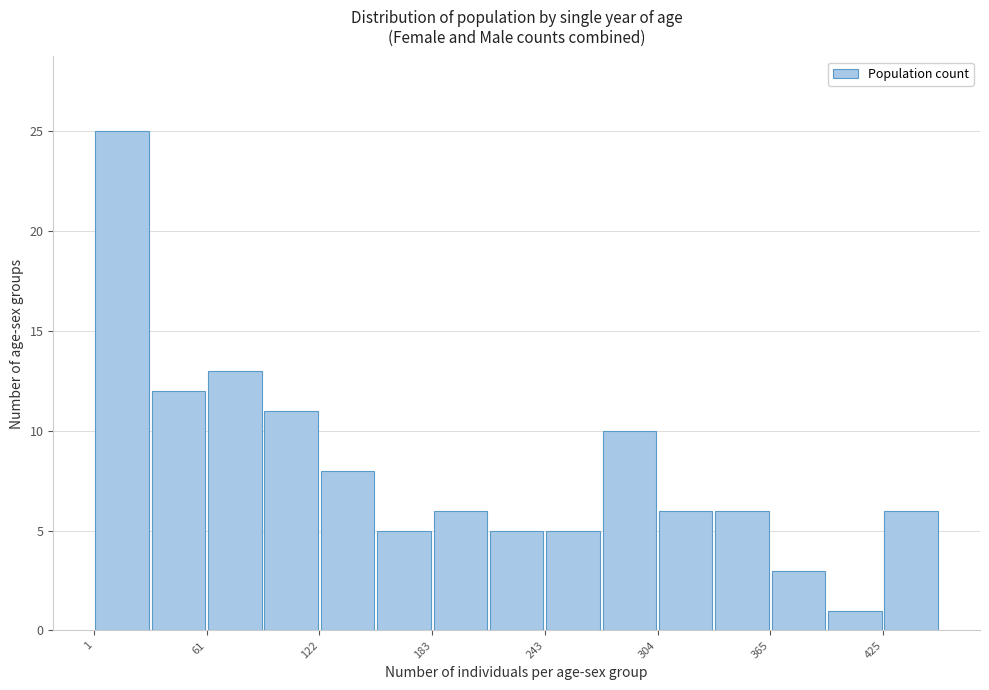

Read against the x-axis, roughly where is the centre of the tallest bar?

20